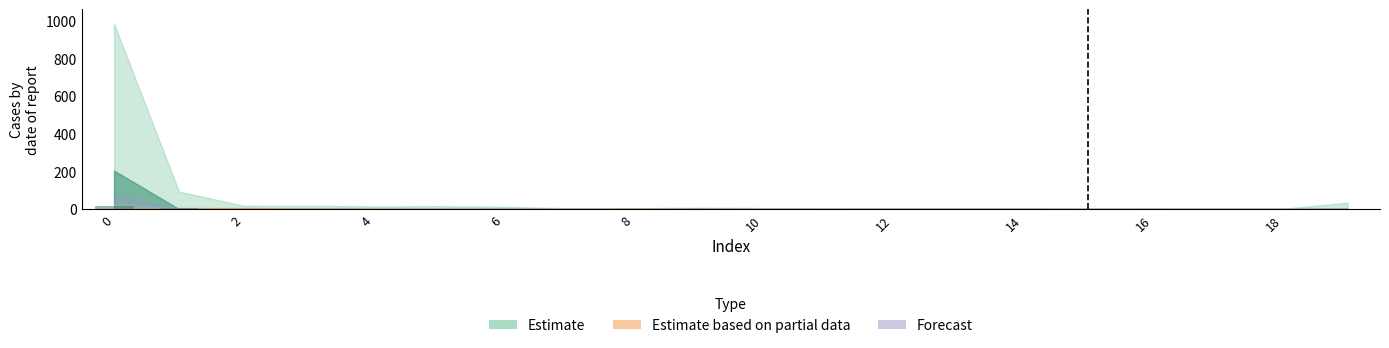

What is the sum of all values?

28